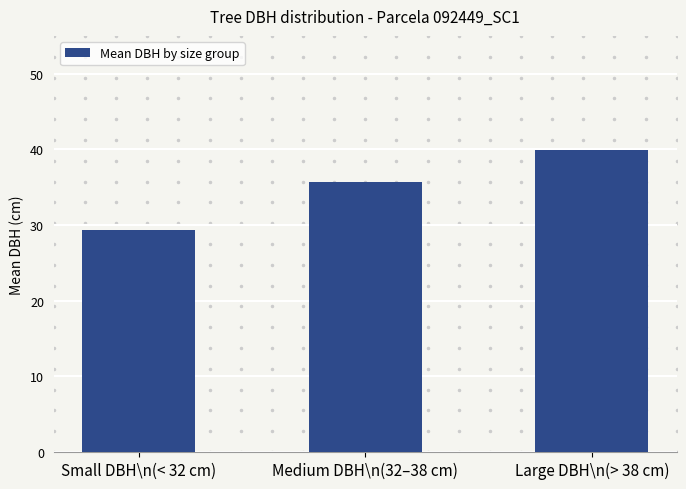

Is it true that the value at Small DBH\n(< 32 cm) is 45.5?

False